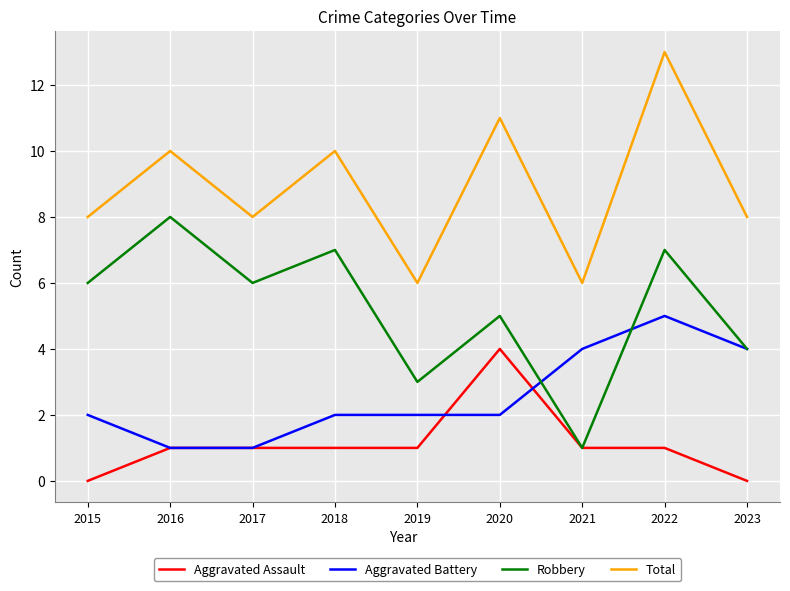

True or false: Robbery and Total intersect in this chart.

False